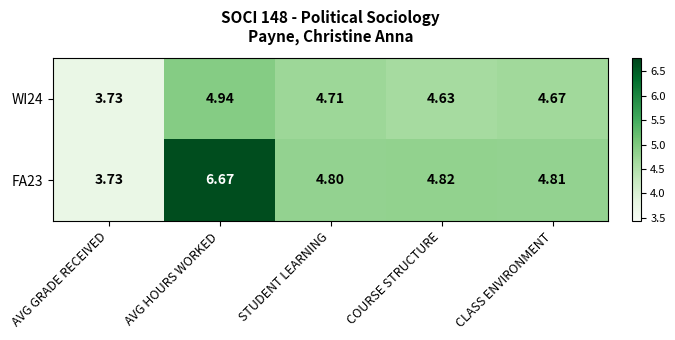

Which series has the largest range (max minus min)?

FA23